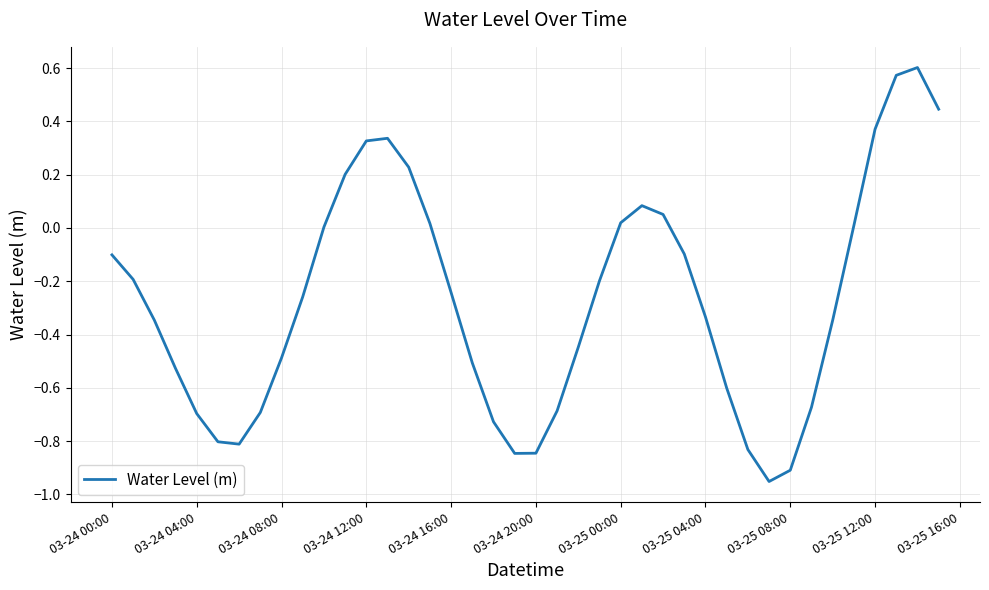

True or false: there are more than 2 points higher than both neighbors.

True